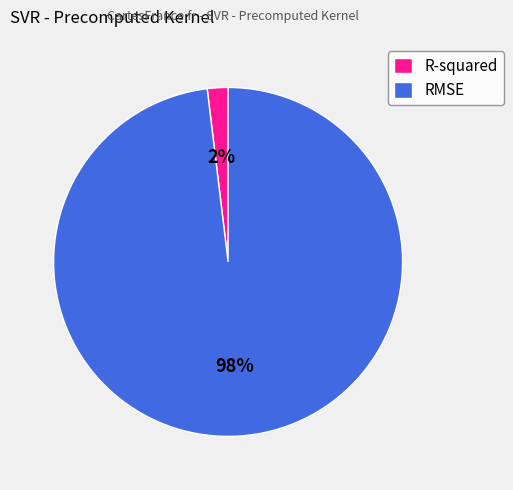

Is it true that RMSE is 98% of the pie?

True